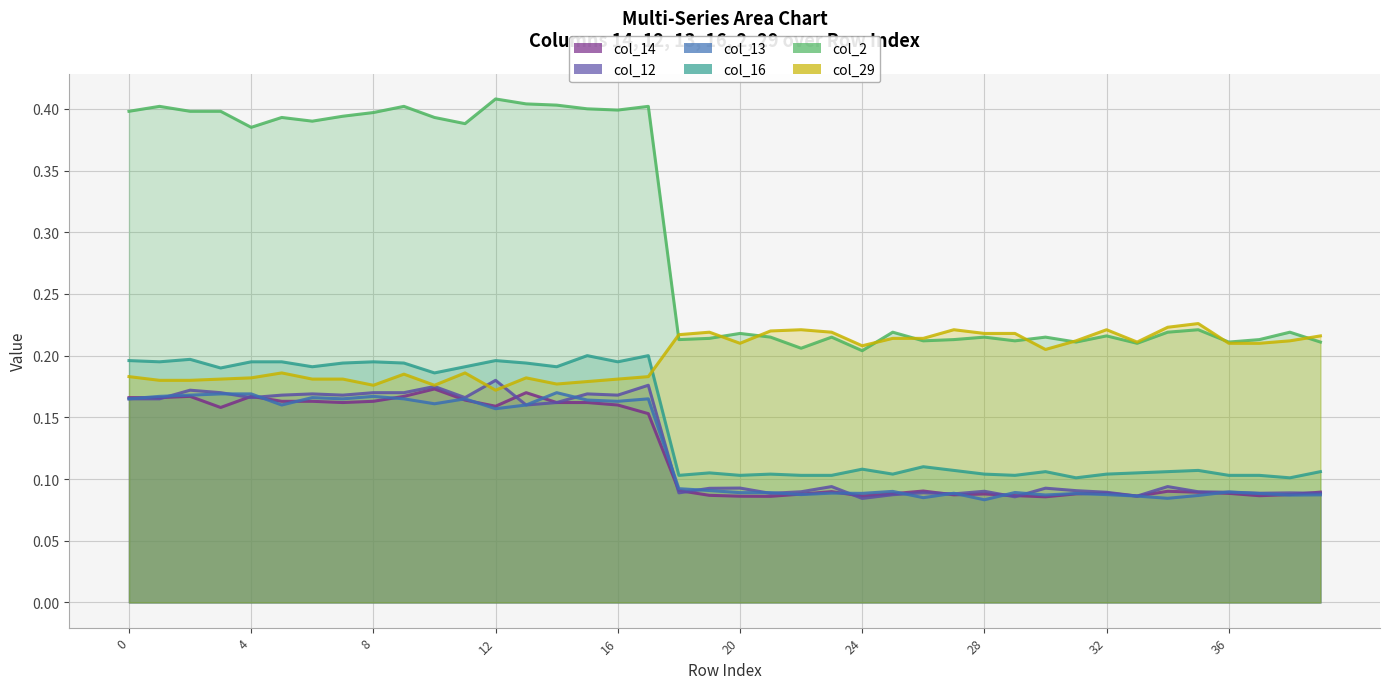

How many interior local peaks does the col_12 series have?

13